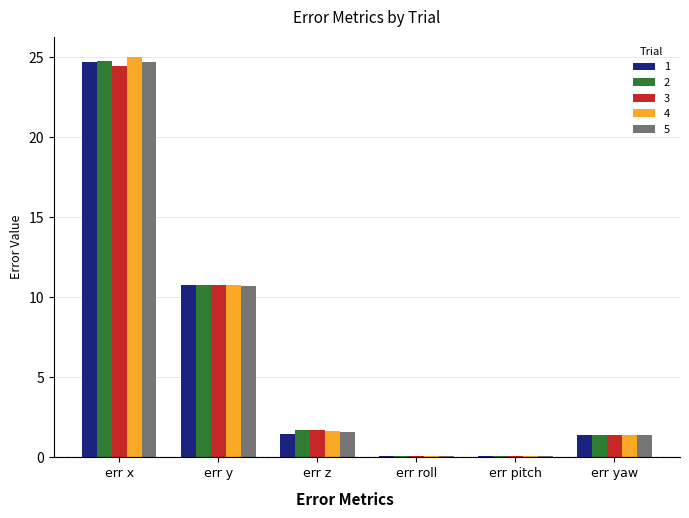

The value of 1 at err pitch is 0.1. True or false?

True